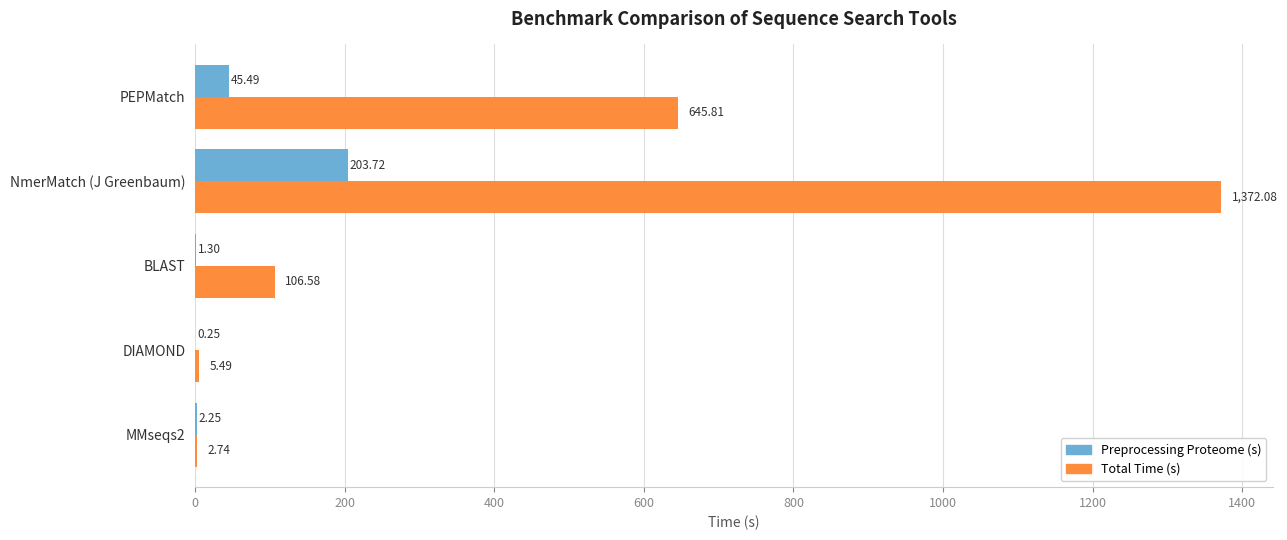

At which label is Total Time (s) closest to 687?

PEPMatch